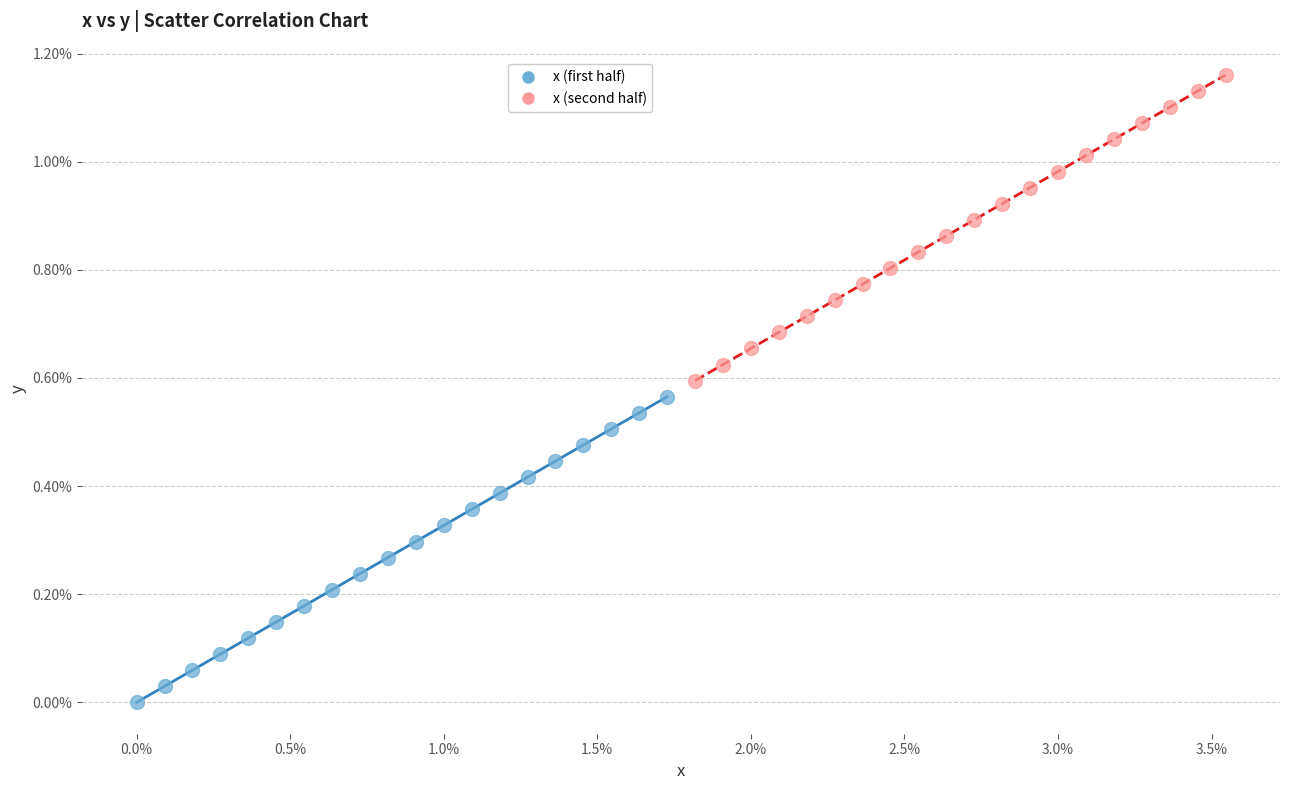

Which series reaches the maximum Y coordinate?

x (second half)